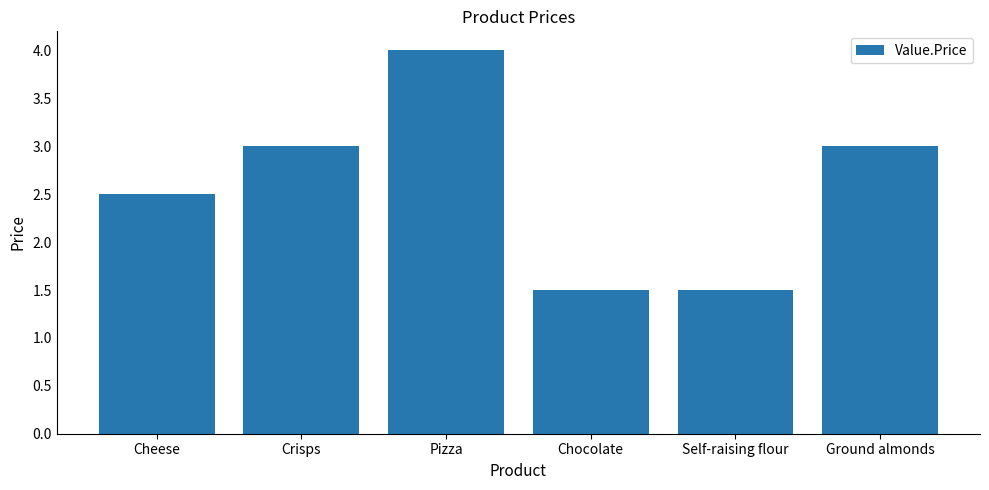

True or false: the data shows 2.5 at Cheese.

True